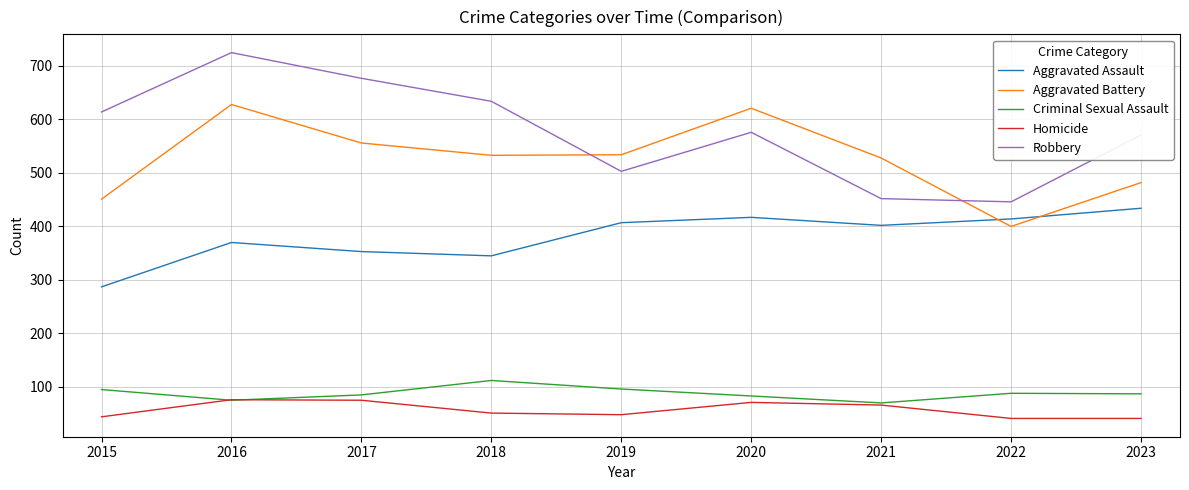

True or false: Criminal Sexual Assault has a value of 96 at 2019.

True